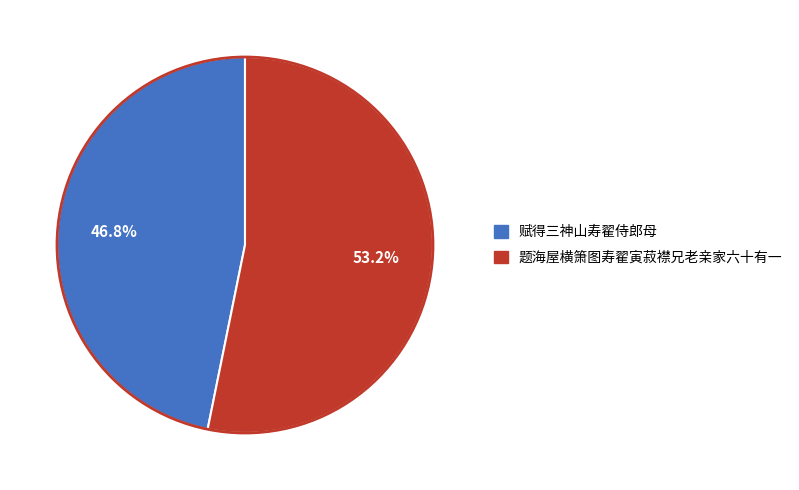

To the nearest percent, what is the difference between the 题海屋横箫图寿翟寅菽襟兄老亲家六十有一 and 赋得三神山寿翟侍郎母 slice percentages?

6%